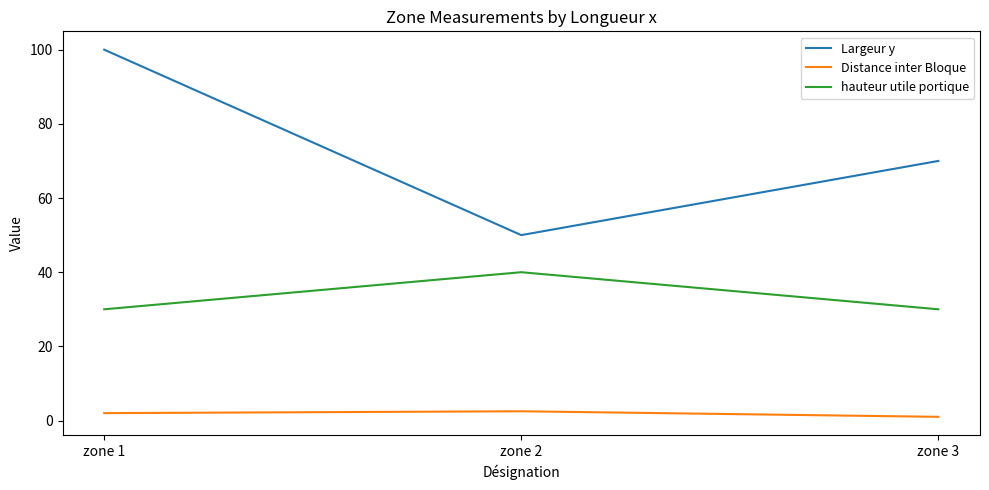

List the series in order of their overall mean, lowest first.

Distance inter Bloque, hauteur utile portique, Largeur y